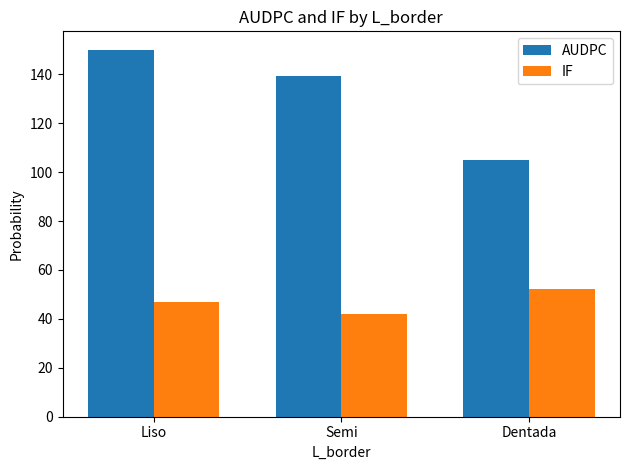

What is the average value of the AUDPC series?

131.4